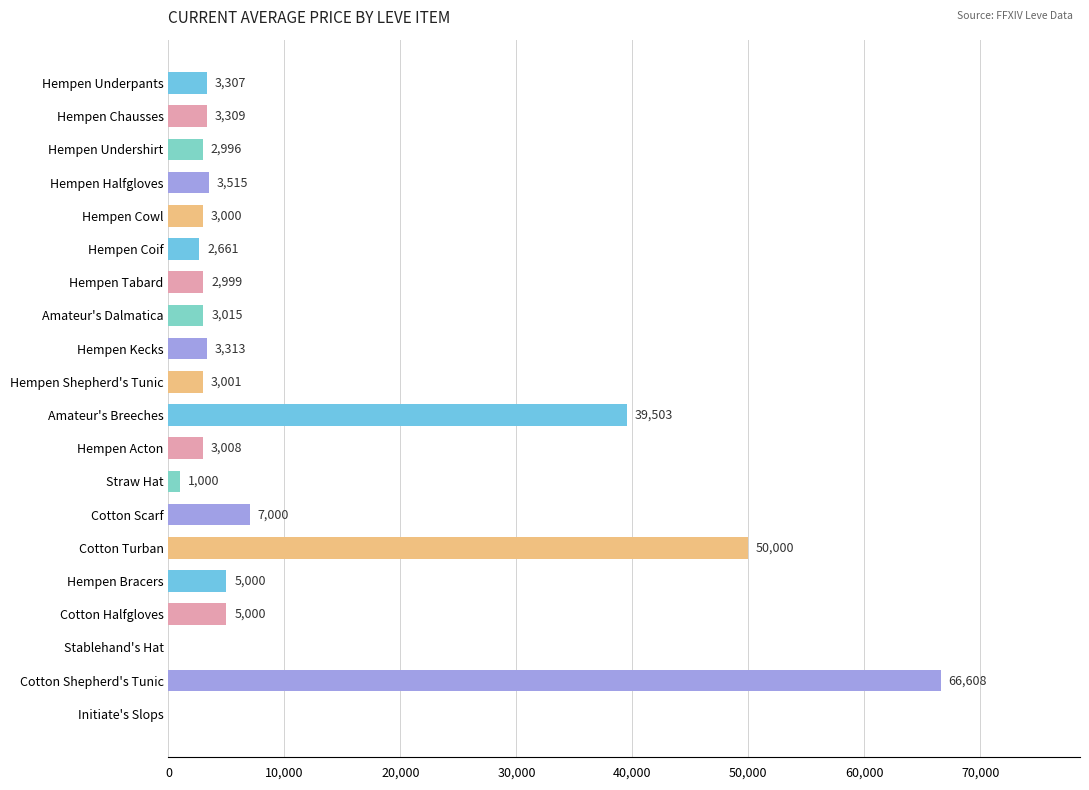

How many values are above zero?

18